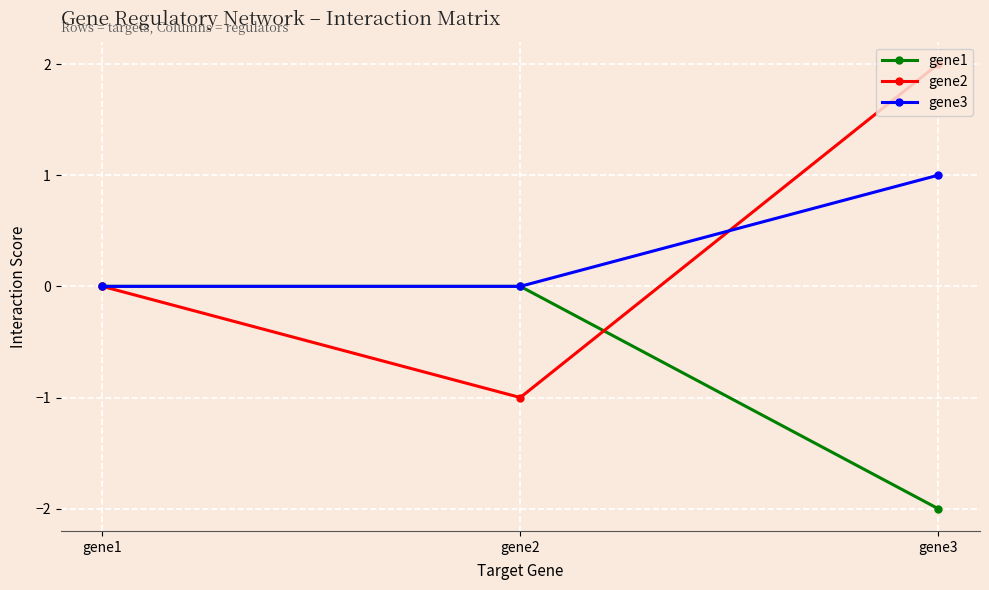

At which category is the sum across all series the highest?

gene3